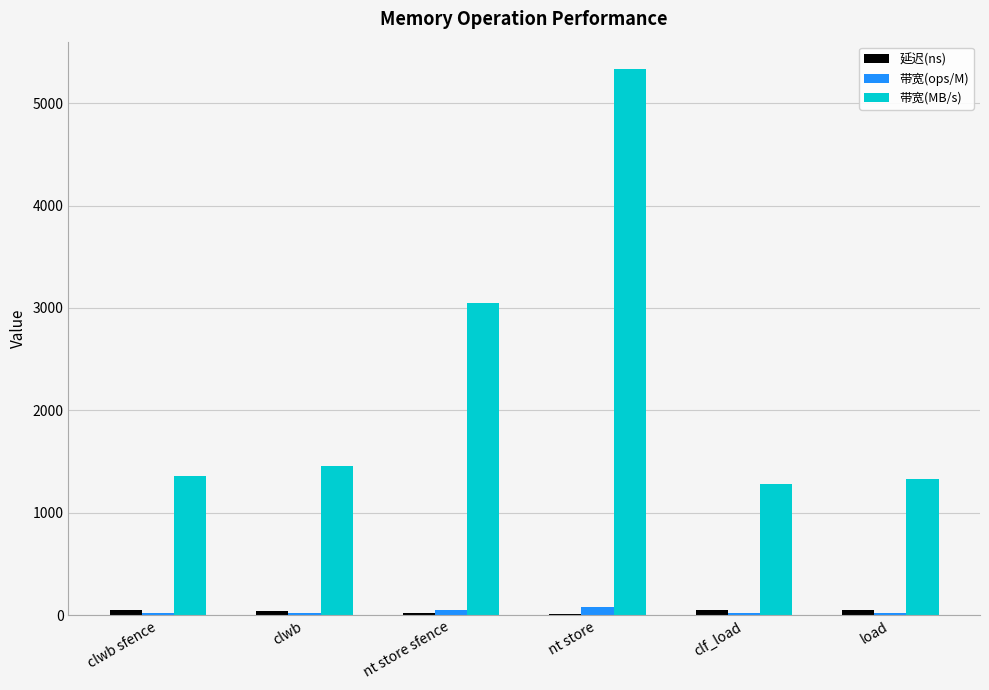

What is the maximum value for 带宽(MB/s)?

5333.0